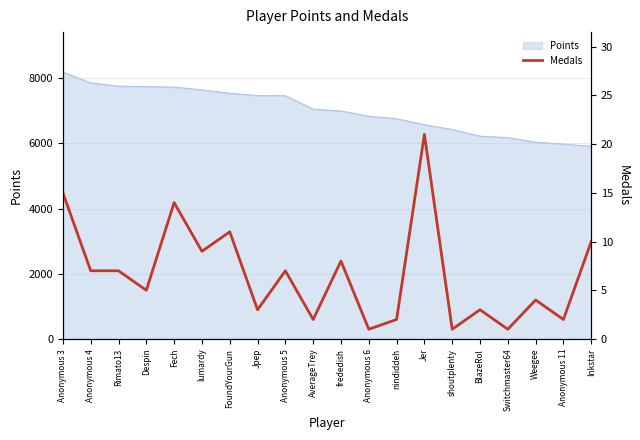

Reading left to right, list all the values displayed in this chart.

Anonymous 3=15	Anonymous 4=7	Rimato13=7	Despin=5	Fech=14	lumardy=9	FoundYourGun=11	Jpep=3	Anonymous 5=7	AverageTrey=2	frededish=8	Anonymous 6=1	nindiddeh=2	Jer=21	shoutplenty=1	BlazeRol=3	Switchmaster64=1	Weegee=4	Anonymous 11=2	Inkstar=10